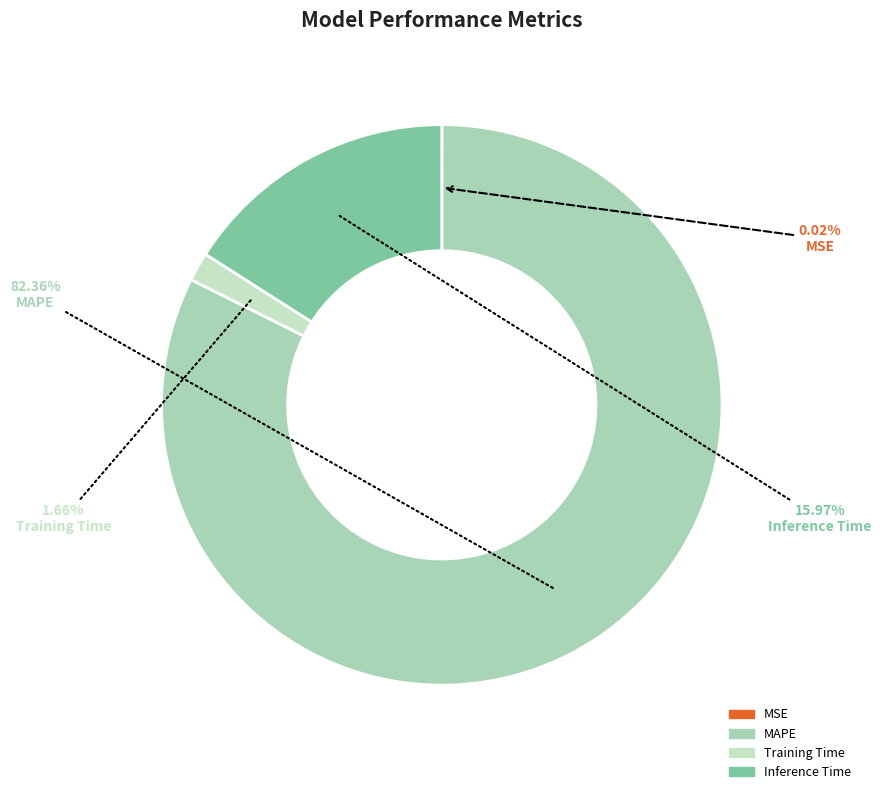

How many segments does this pie chart have?

4